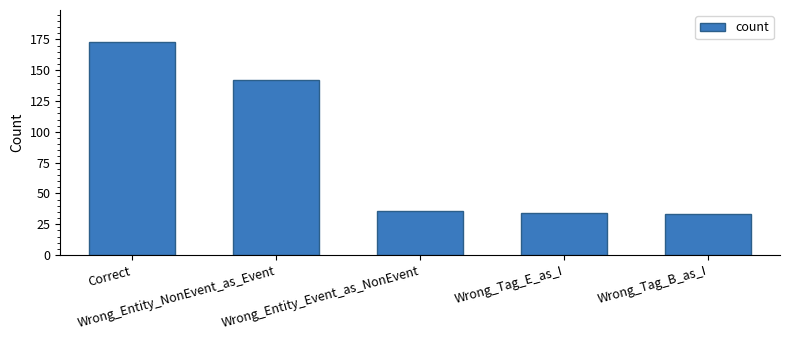

What is the difference between the maximum and minimum values?

140